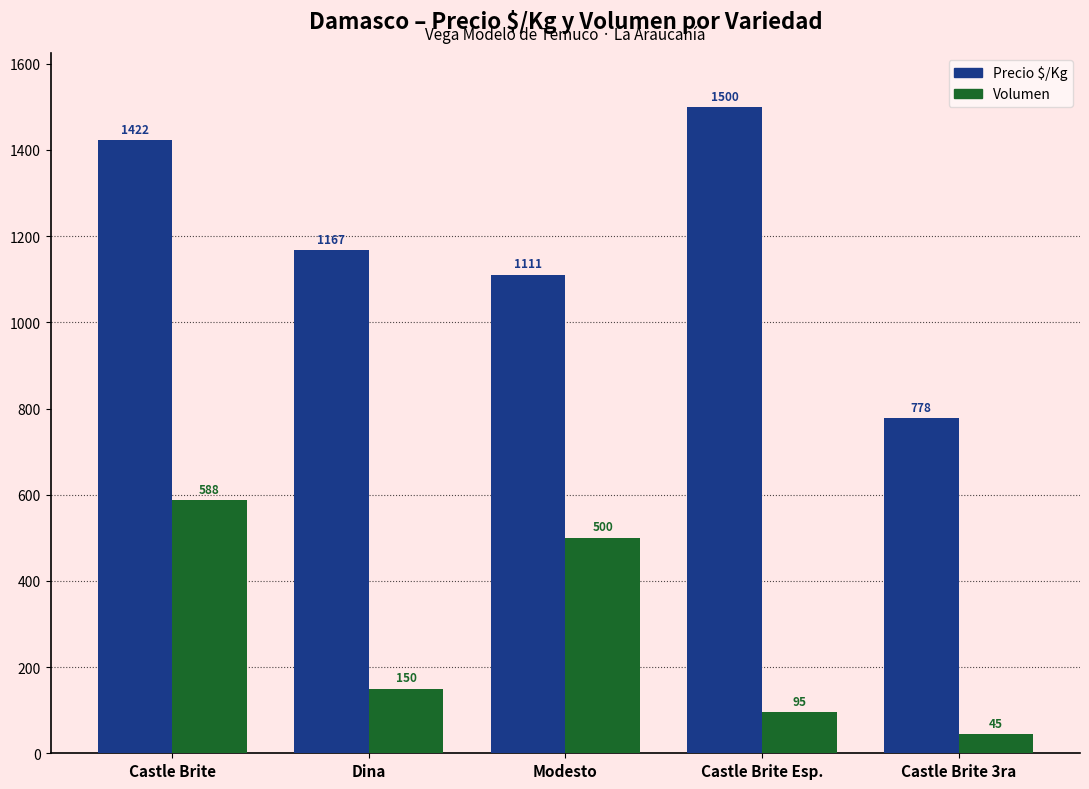

What are all the series names shown in the legend?

Precio $/Kg, Volumen